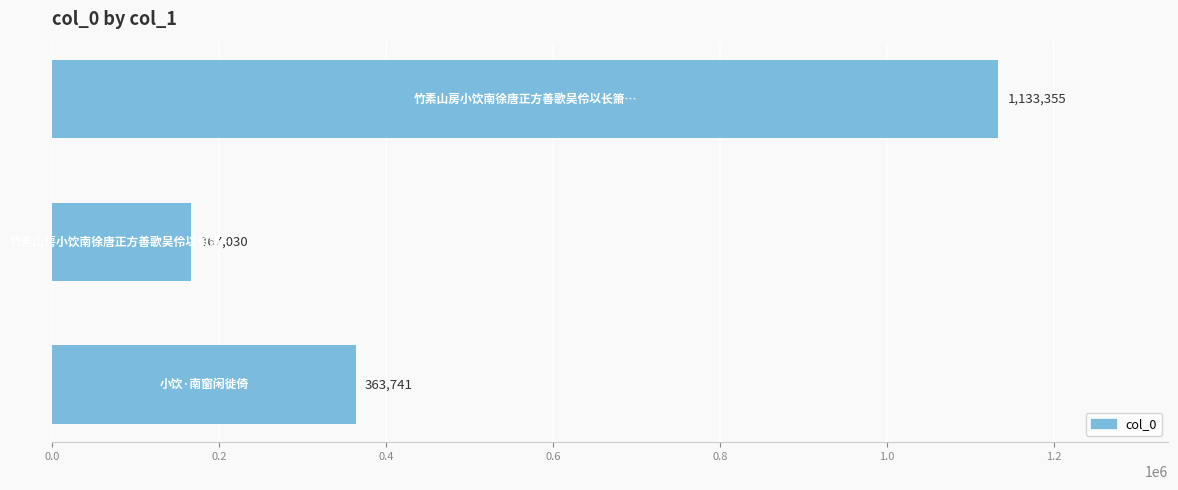

Does the chart contain stacked bars?

No